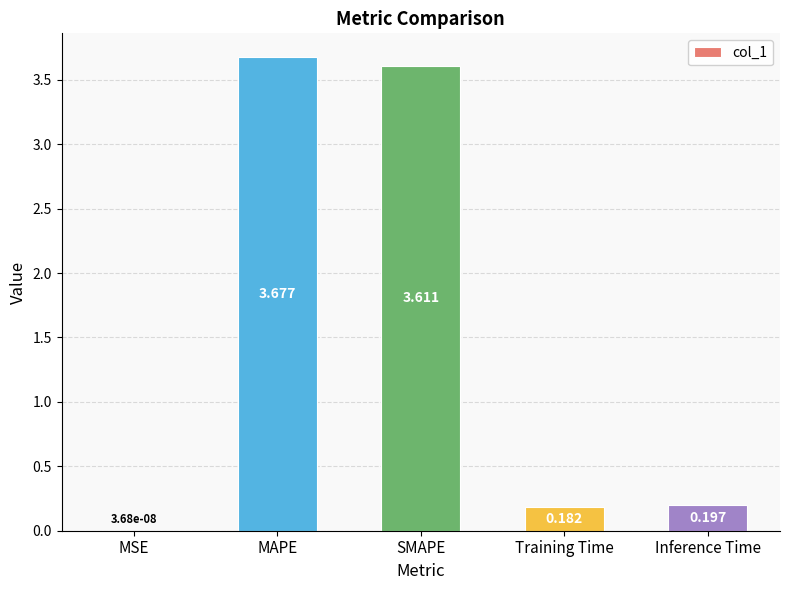

At which label is the value closest to 1?

Inference Time